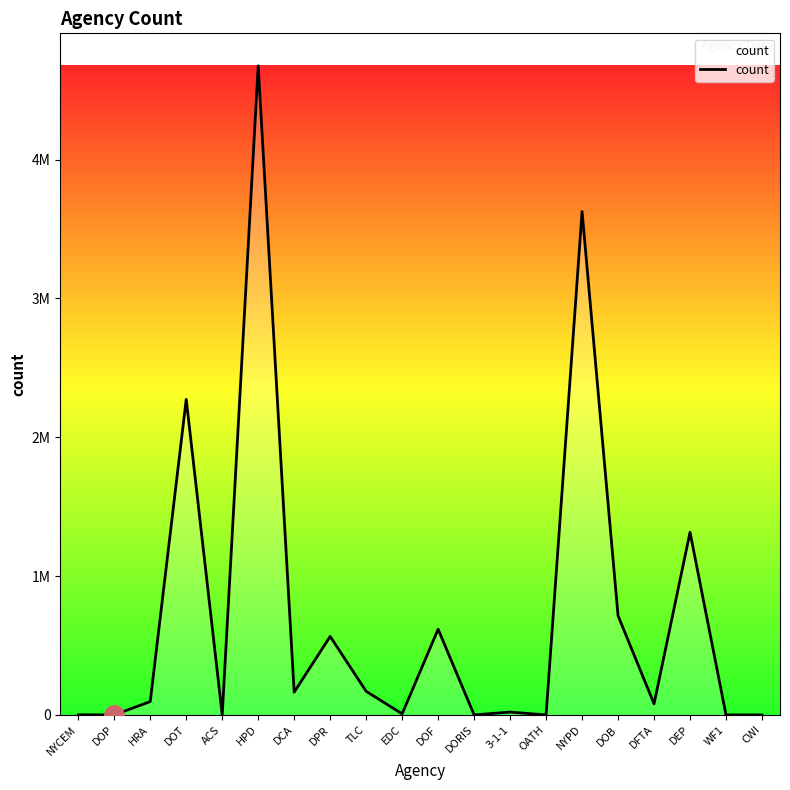

How many points are higher than both their immediate neighbors (excluding endpoints)?

7